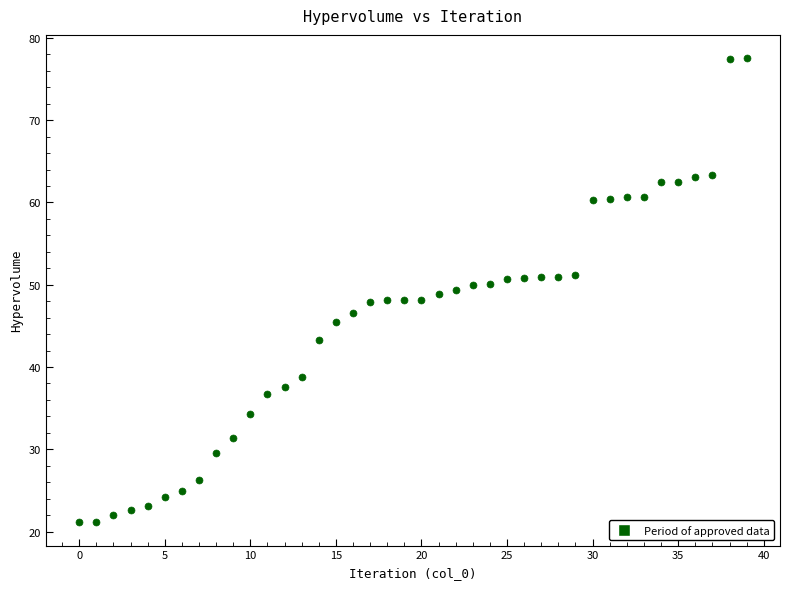

What is the range of Y values (max minus min)?

56.4